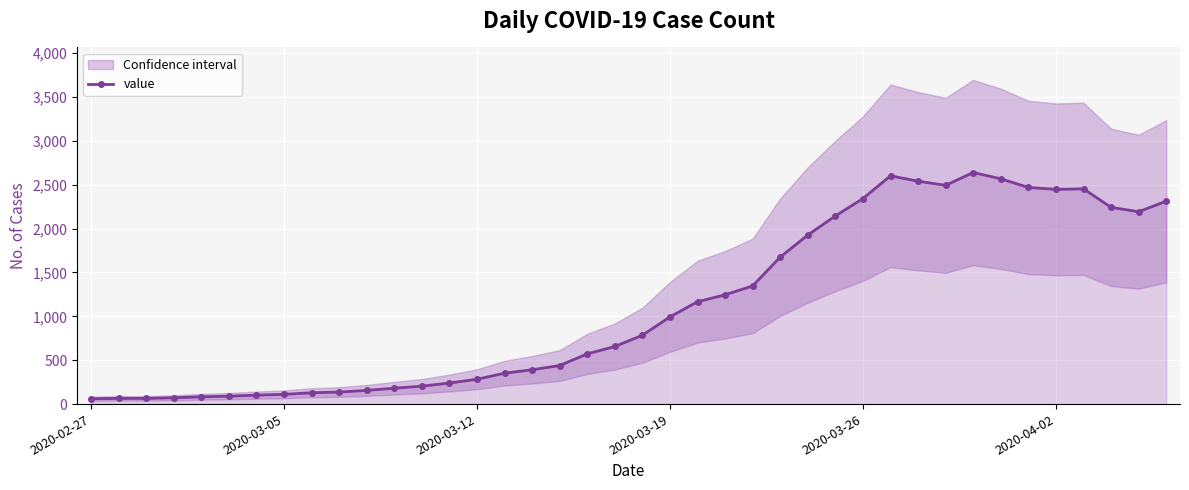

Reading right to left, list all the values displayed in this chart.

2311	2191	2241	2452	2446	2468	2566	2638	2492	2539	2600	2341	2143	1926	1674	1346	1245	1166	993	784	656	572	439	391	352	283	240	204	181	156	137	129	111	102	90	83	72	65	65	61